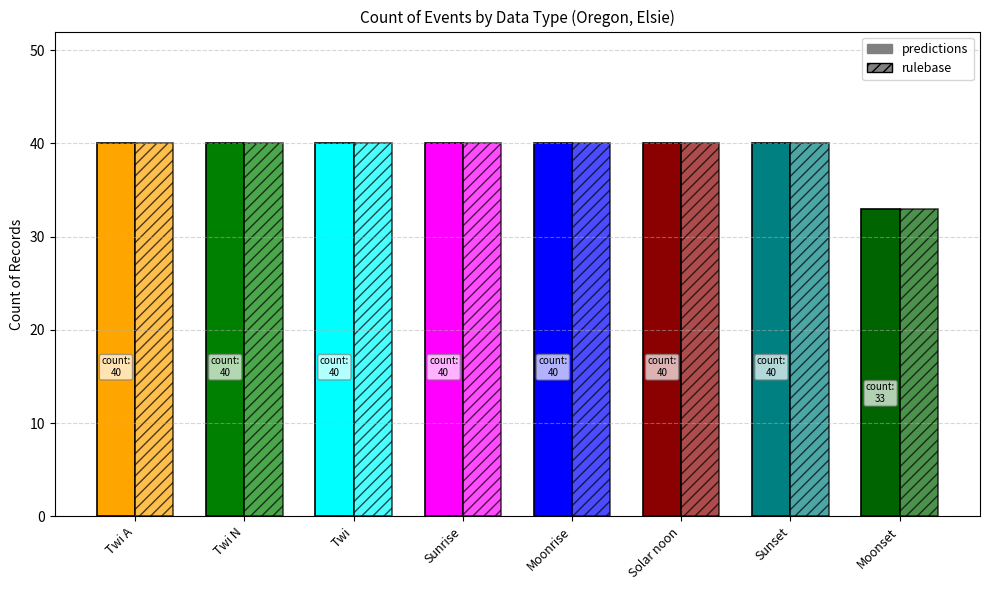

What is the value of the predictions bar at the 6th from the left?

40